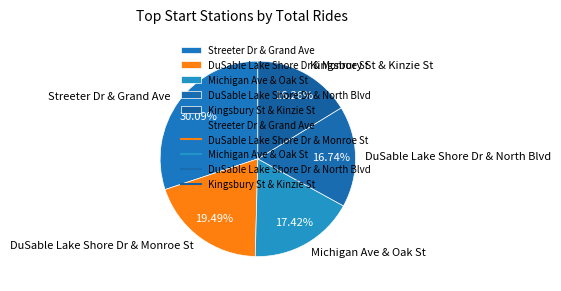

Which slice is the largest?

Streeter Dr & Grand Ave